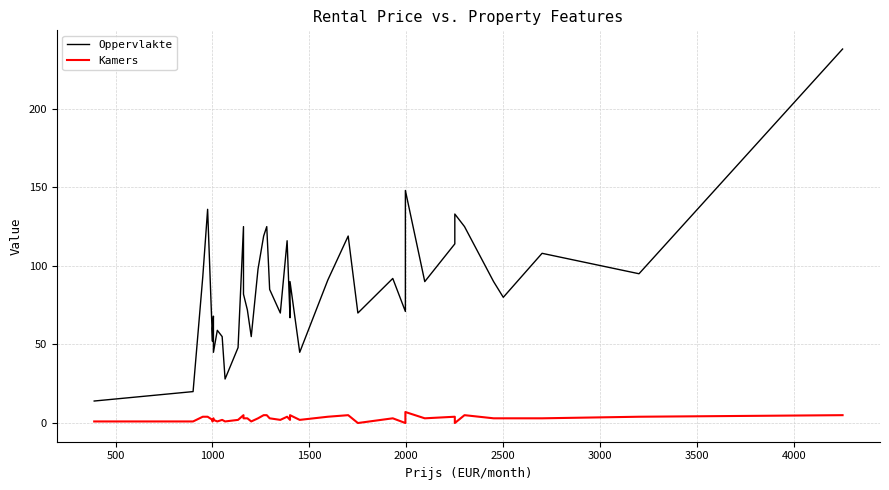

How many lines are shown in the chart?

2